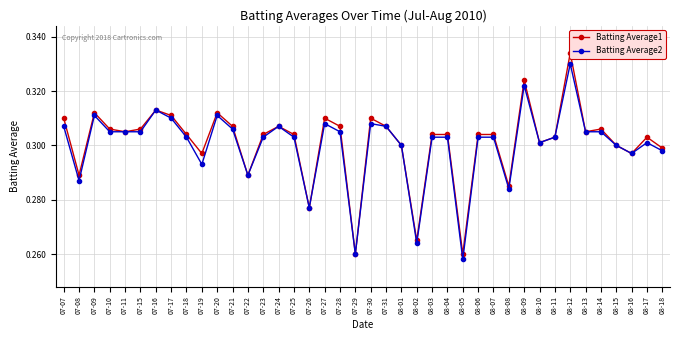

How many series are shown in this chart?

2